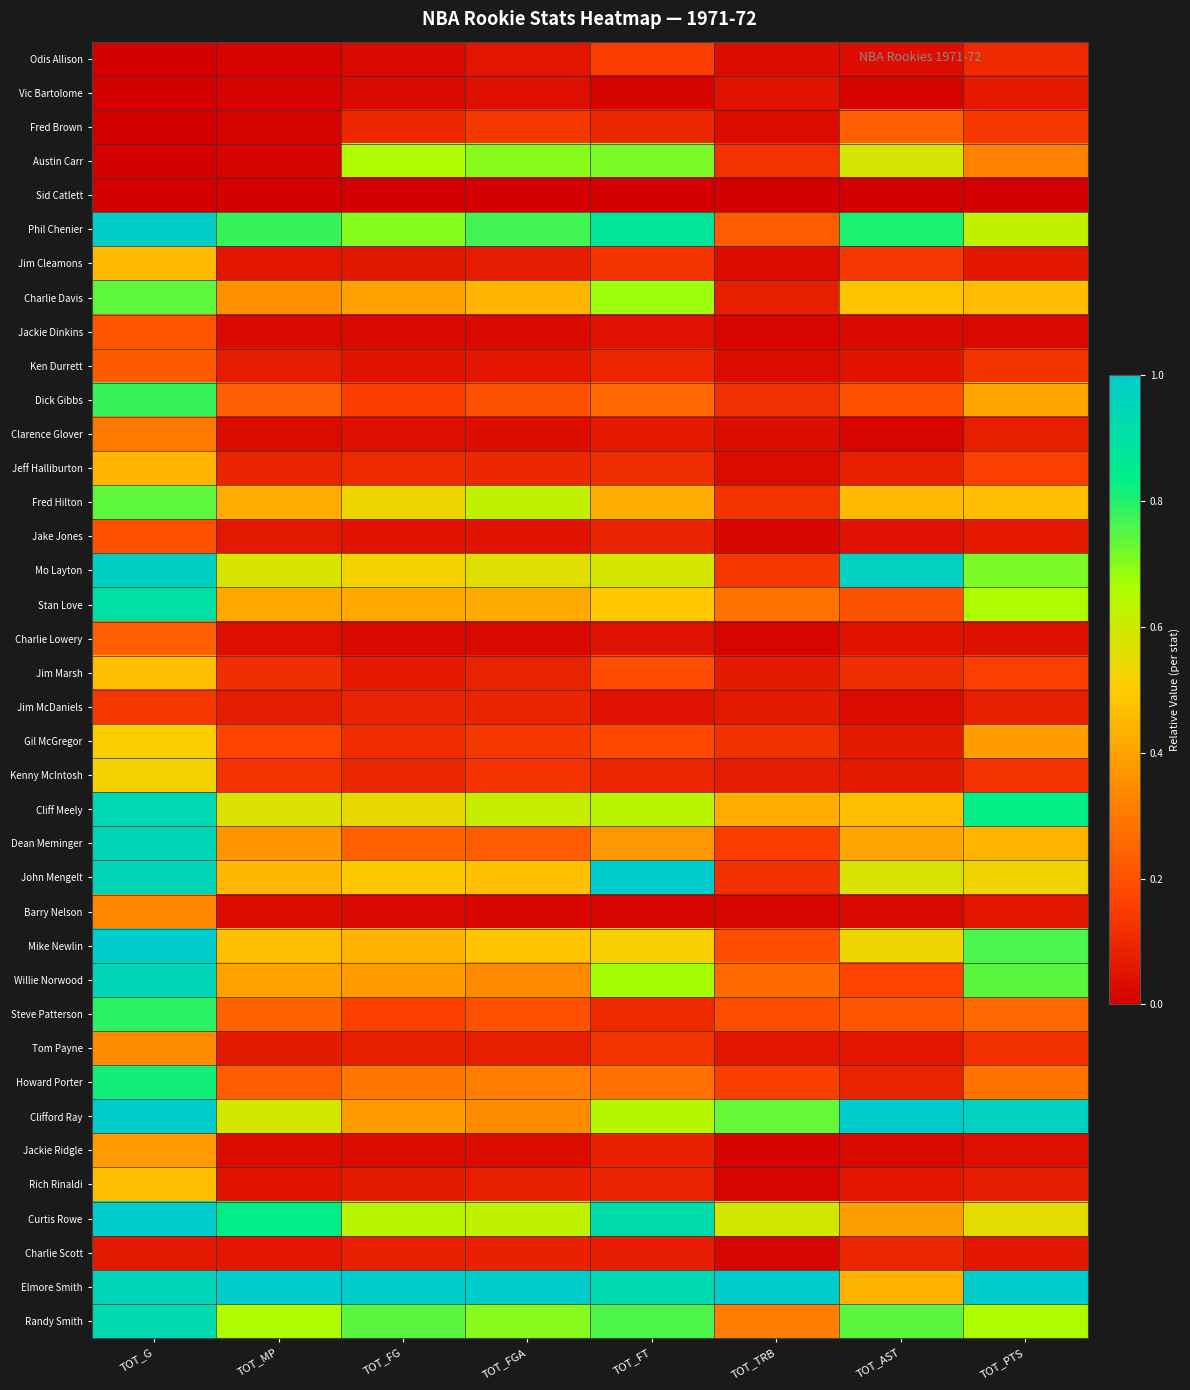

Between TOT_FGA and TOT_FT, which is larger?

TOT_FT